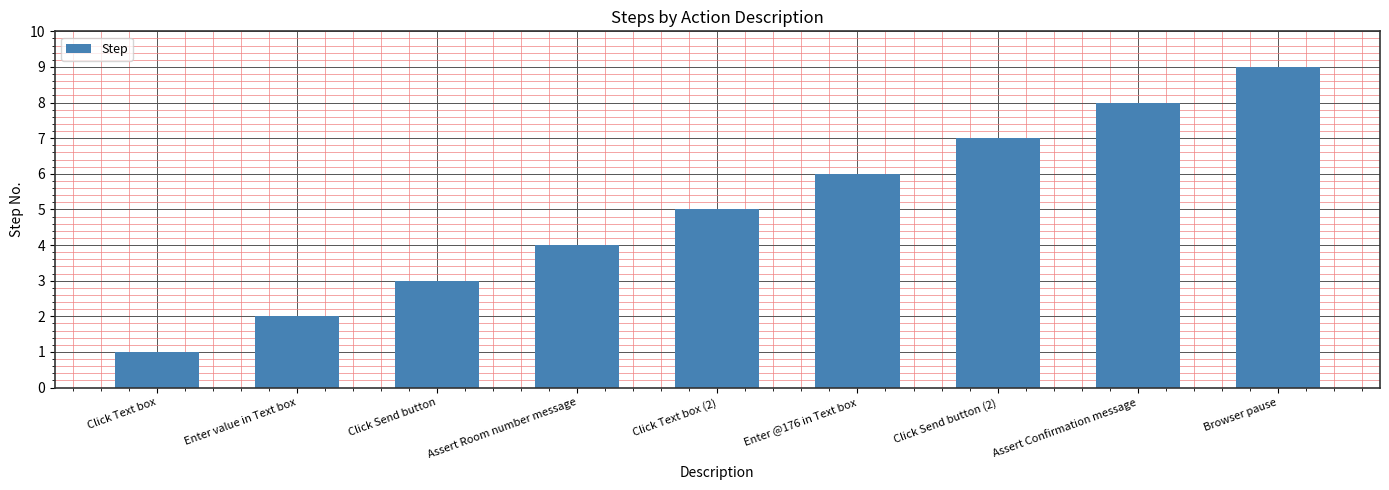

Rank the categories by value from highest to lowest.

Browser pause, Assert Confirmation message, Click Send button (2), Enter @176 in Text box, Click Text box (2), Assert Room number message, Click Send button, Enter value in Text box, Click Text box